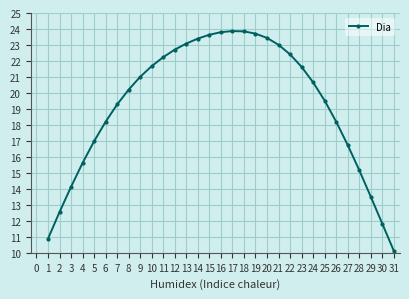

What is the value of the 28th point from the left?

15.2